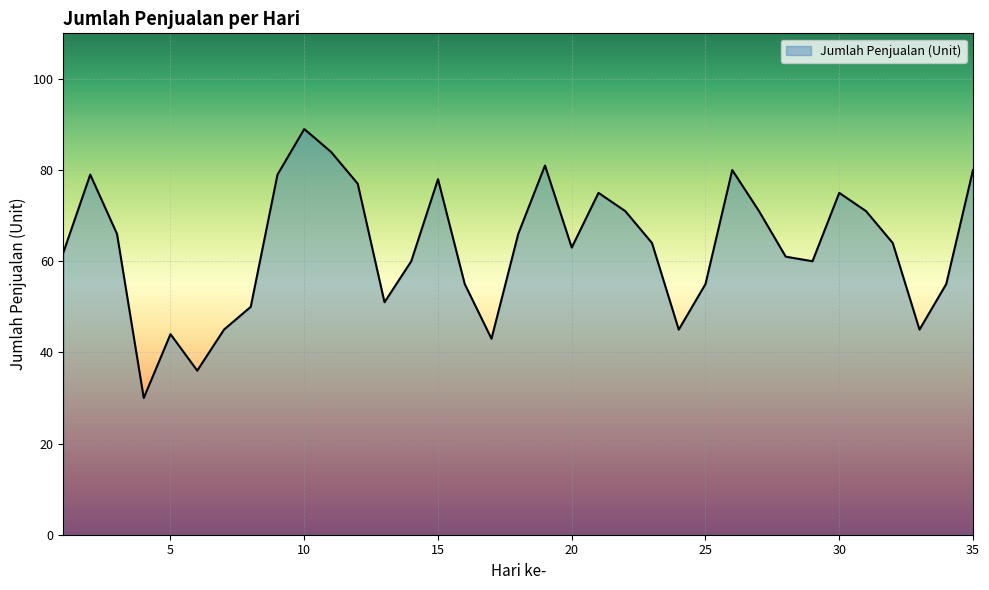

What is the maximum value shown in the chart?

89